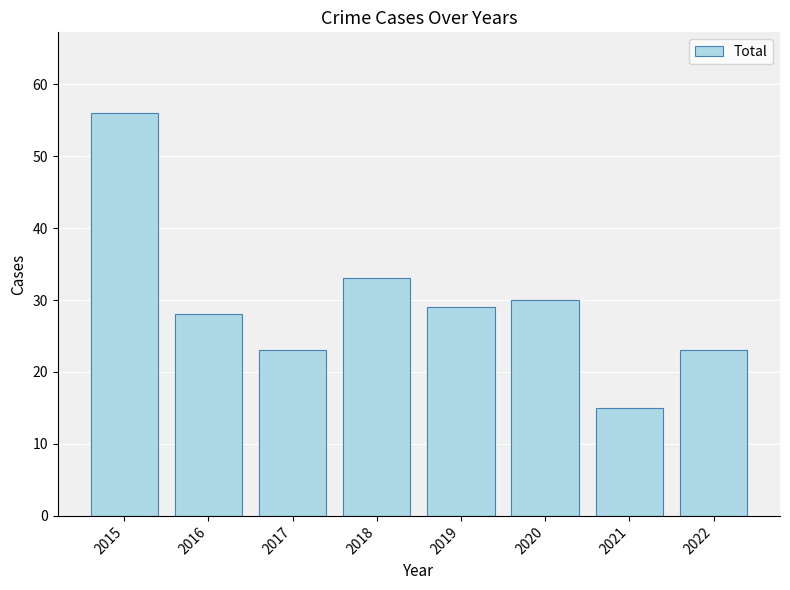

At which label does the data first exceed 29?

2015